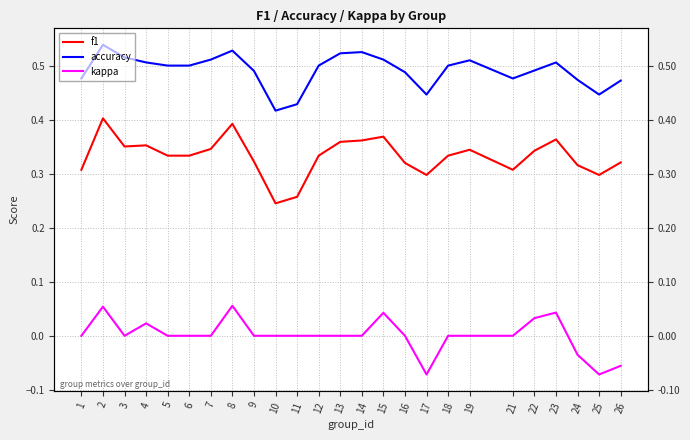

What is the difference between the highest and lowest values at 19?

0.5